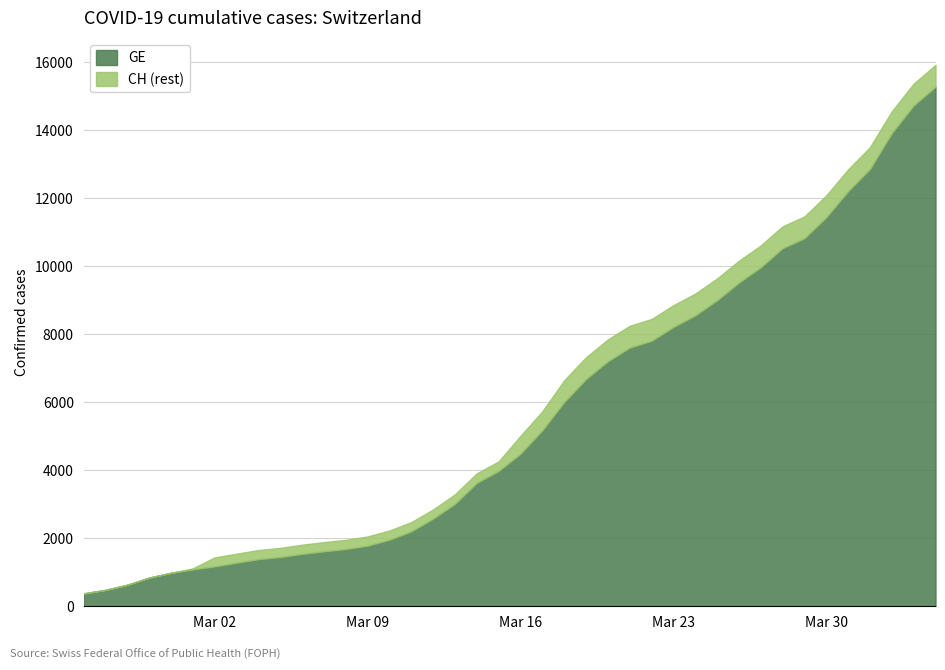

What is the minimum value for GE?

375